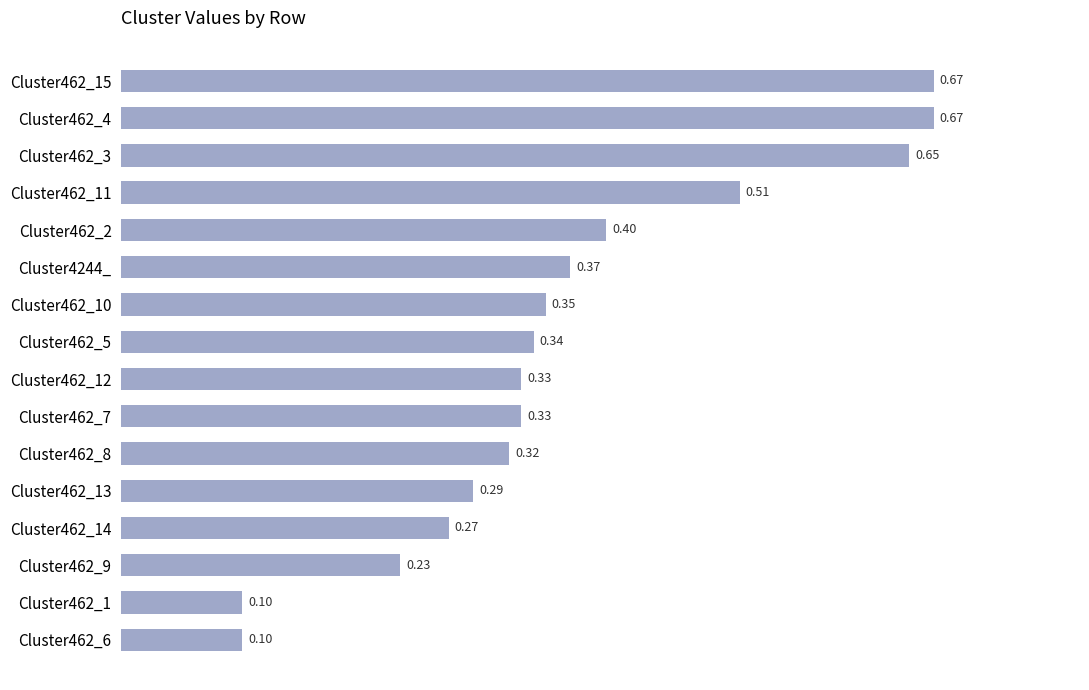

Between Cluster462_8 and Cluster462_11, which is larger?

Cluster462_11